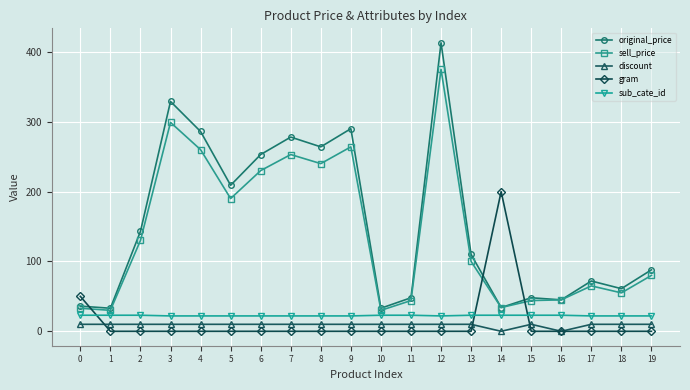

True or false: sell_price has a value of 218 at 2.

False